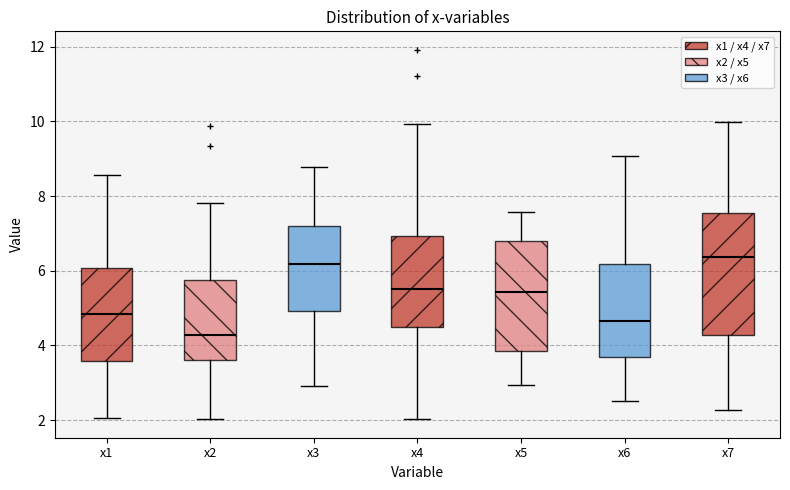

Which box is the tallest, from its lower edge to its upper edge?

x7